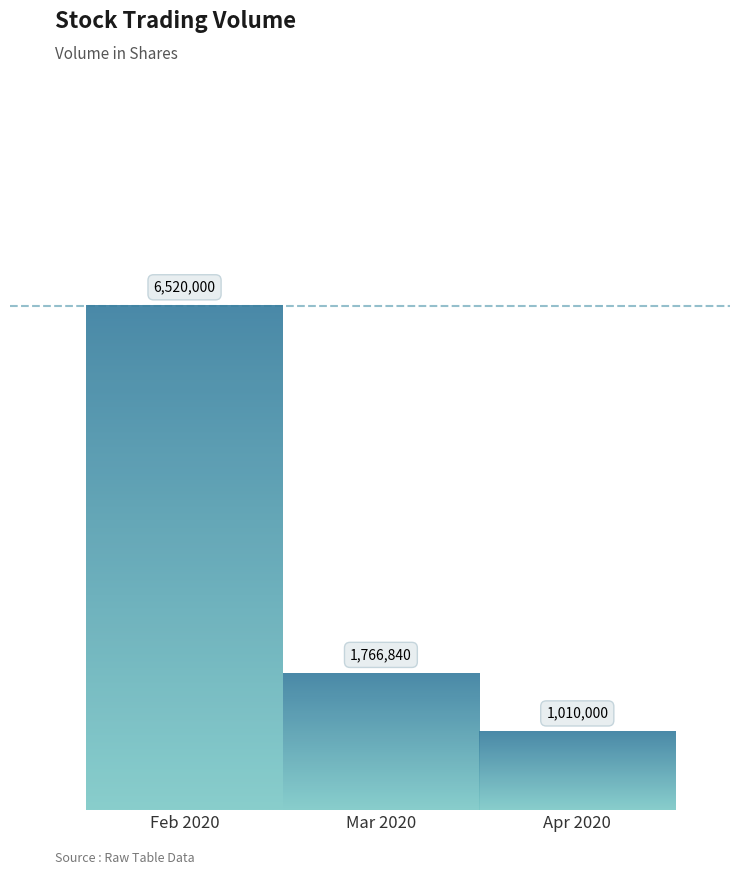

List the labels in order of value, smallest first.

Apr 2020, Mar 2020, Feb 2020